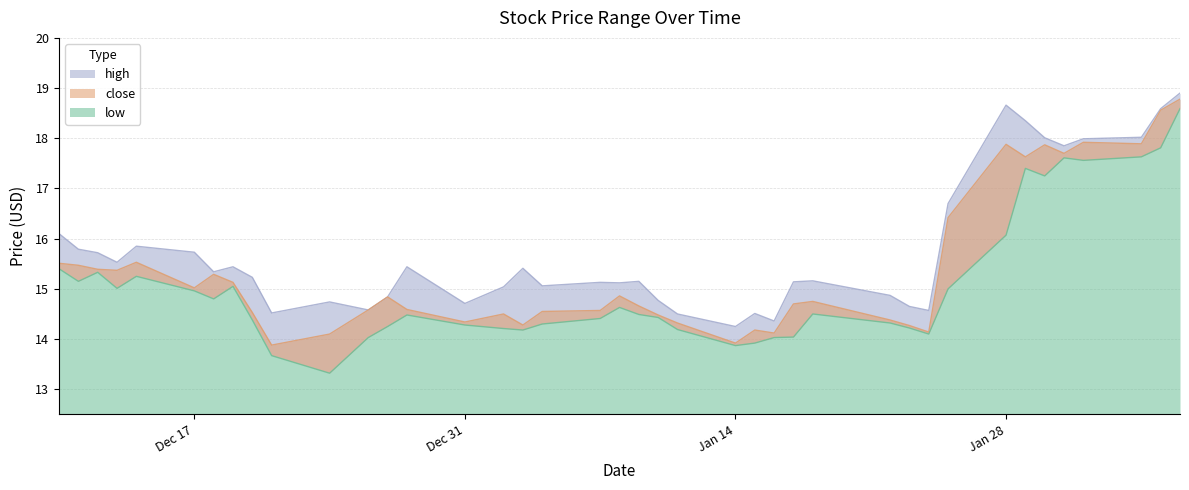

True or false: low and close cross at least once.

False